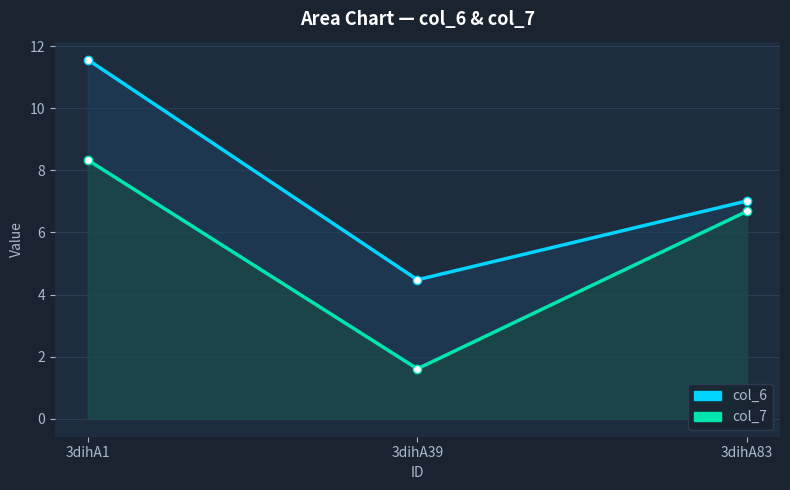

What is the sum of the col_7 values at 3dihA39 and 3dihA83?

8.3